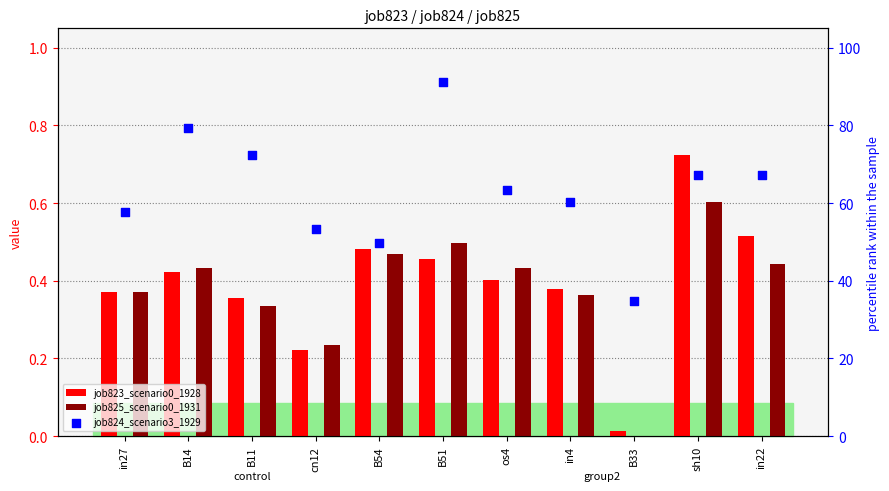

Which series has the largest total across all categories?

job824_scenario3_1929